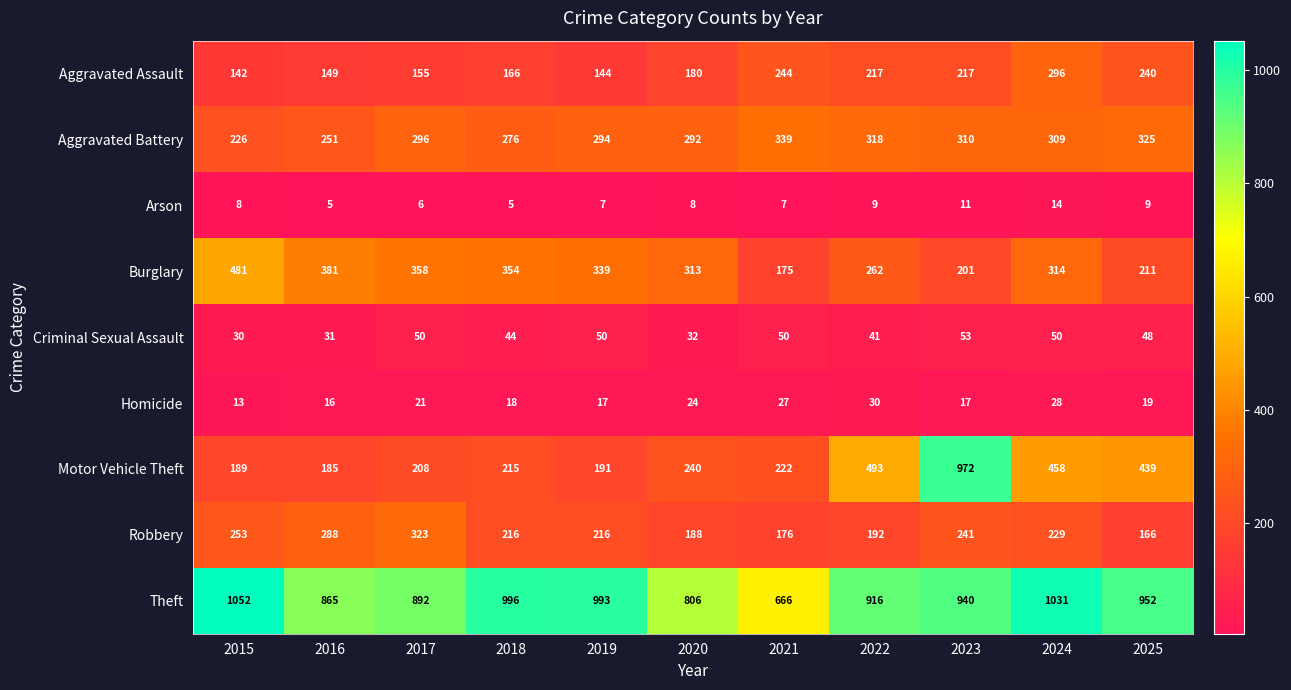

List the series in order of their peak value, lowest first.

Arson, Homicide, Criminal Sexual Assault, Aggravated Assault, Robbery, Aggravated Battery, Burglary, Motor Vehicle Theft, Theft